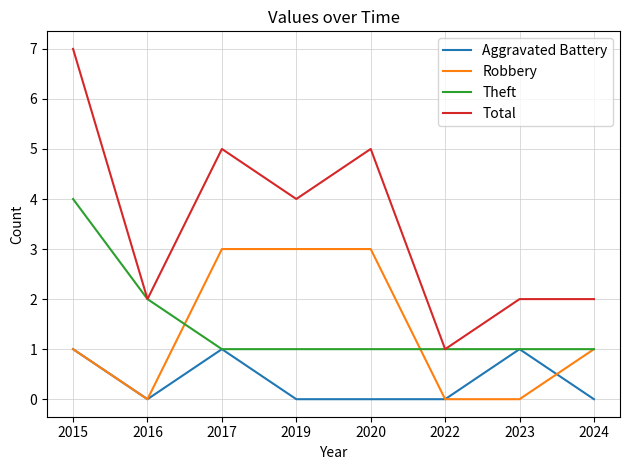

True or false: Aggravated Battery and Total intersect in this chart.

False